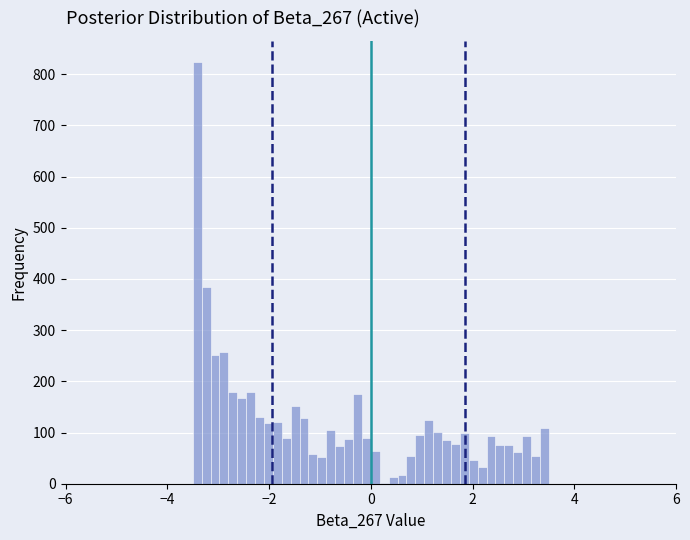

Around what value on the x-axis is the tallest bar? Give the approximate position of its centre, as read against the axis.

-3.4